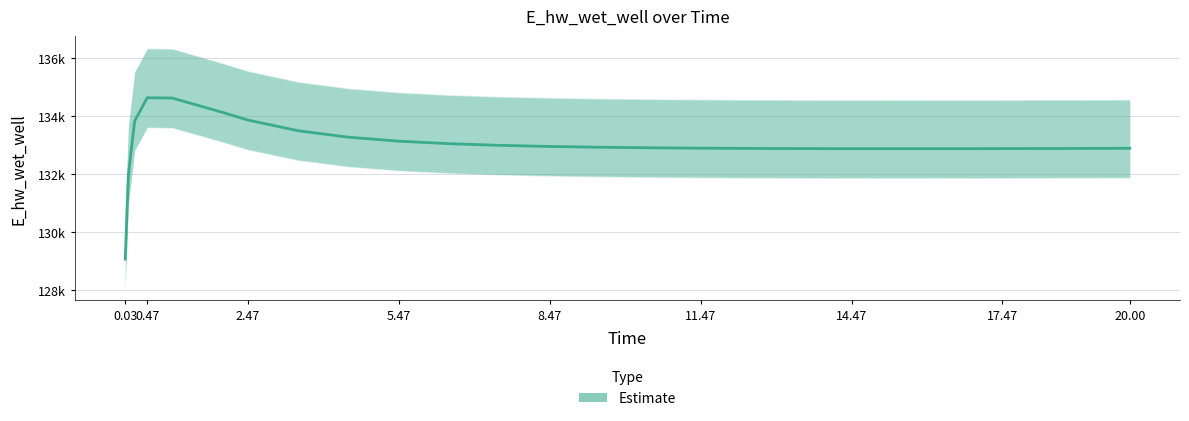

What is the ratio of the value at 18.46875 to the value at 0.03125?

1.0